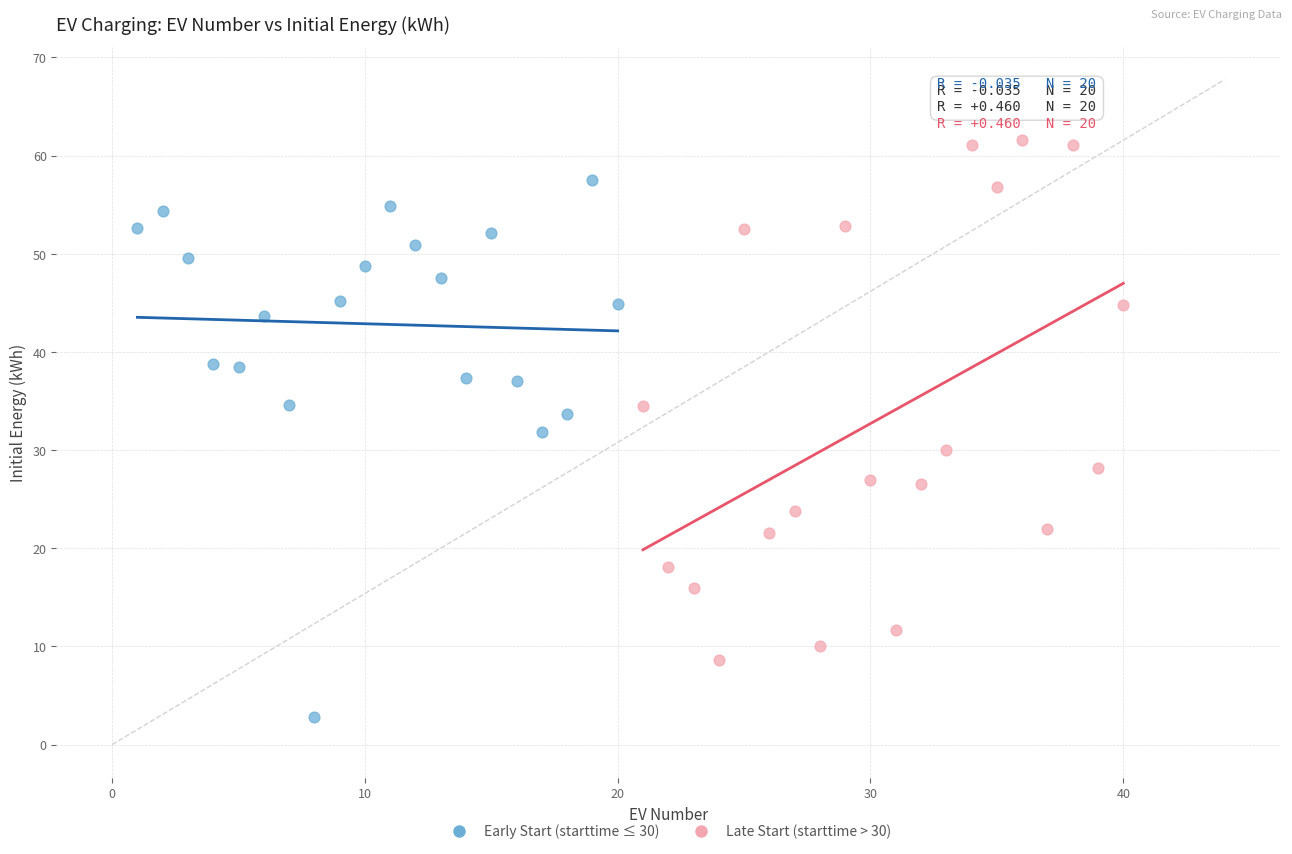

What are all the series names shown in the legend?

Early Start (starttime ≤ 30), Late Start (starttime > 30)